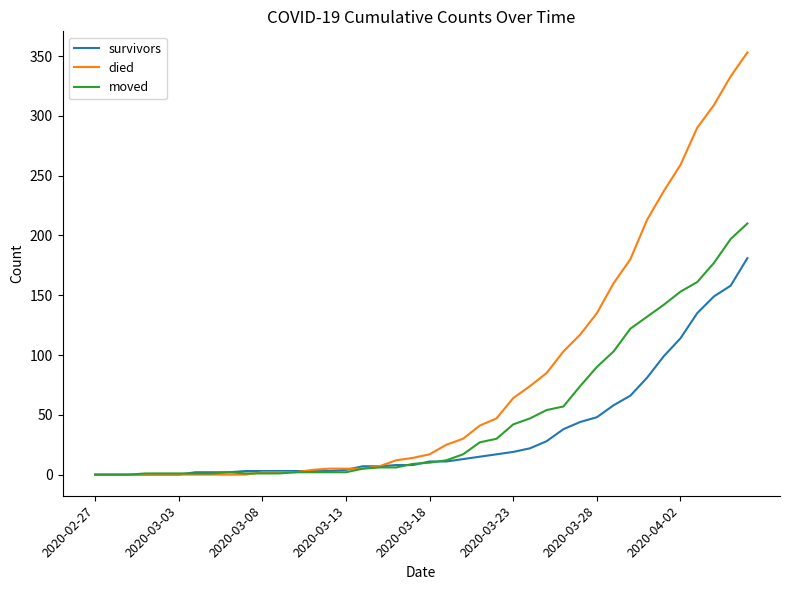

List the series in order of their overall mean, lowest first.

survivors, moved, died